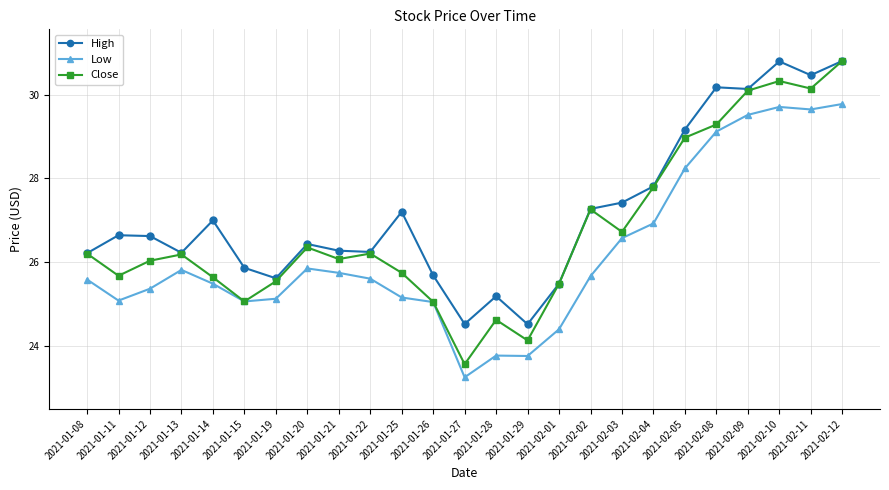

The value of Close at 2021-01-25 is 25.7. True or false?

True